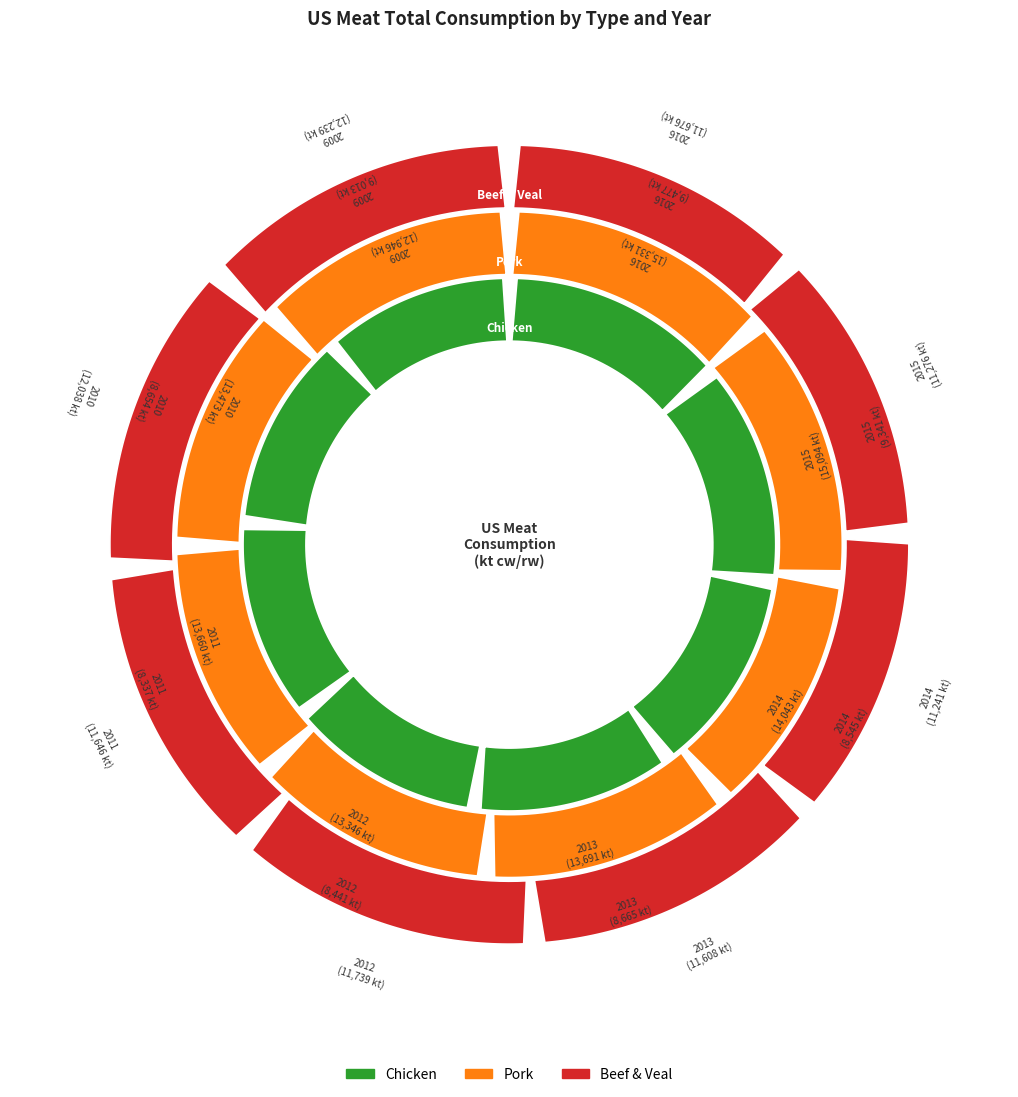

To the nearest percent, what is the combined percentage of 2012 and 2013?

25%